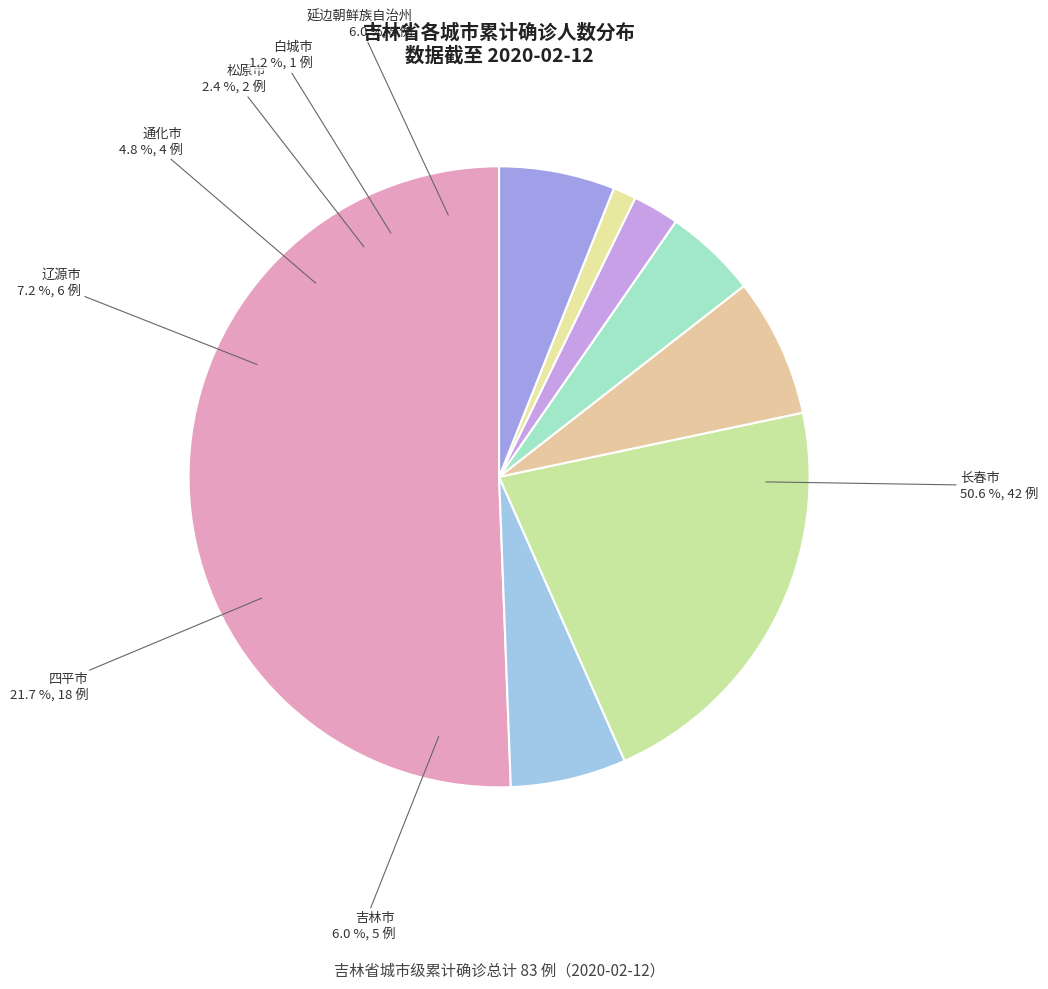

How many segments does this pie chart have?

8